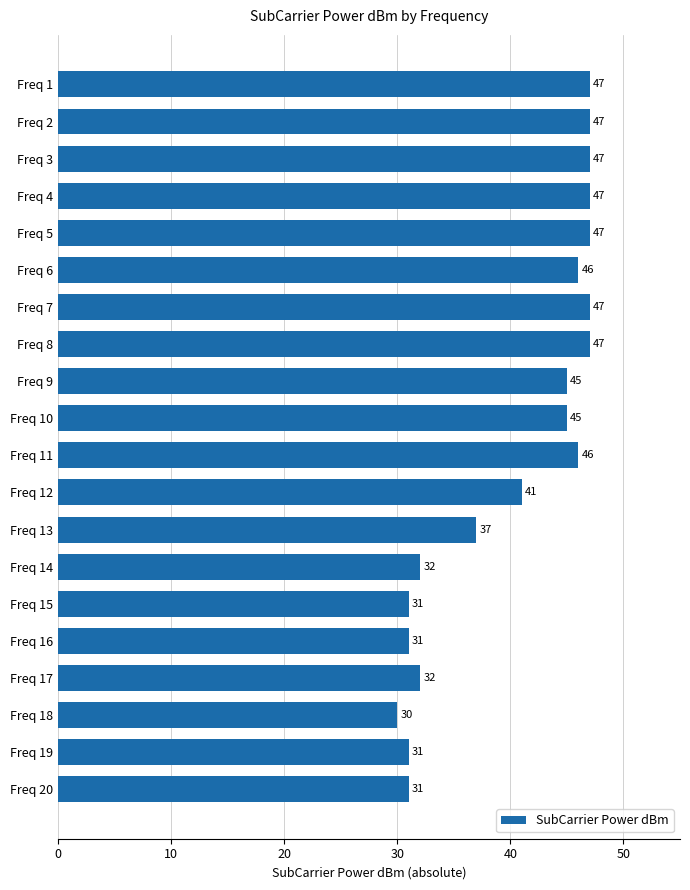

How many categories are shown in the chart?

20